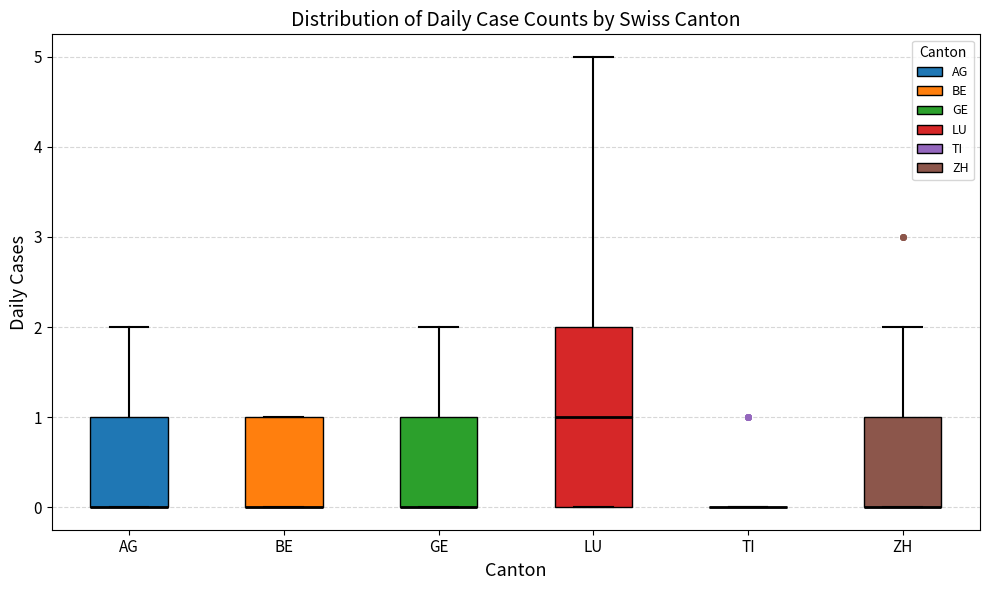

Reading left to right, transcribe this box plot: for each box, give where its median line is, the range the box spans, and where its two whiskers end, as read against the y-axis. The values are not printed on the chart, so give them approximately, as read against the axis.

AG: median 0 (drawn on the box's lower edge), box 0 to 1, whiskers 0 to 2
BE: median 0 (drawn on the box's lower edge), box 0 to 1, whiskers 0 to 1
GE: median 0 (drawn on the box's lower edge), box 0 to 1, whiskers 0 to 2
LU: median 1, box 0 to 2, whiskers 0 to 5
TI: box collapsed to a line at 0, whiskers 0 to 0
ZH: median 0 (drawn on the box's lower edge), box 0 to 1, whiskers 0 to 2